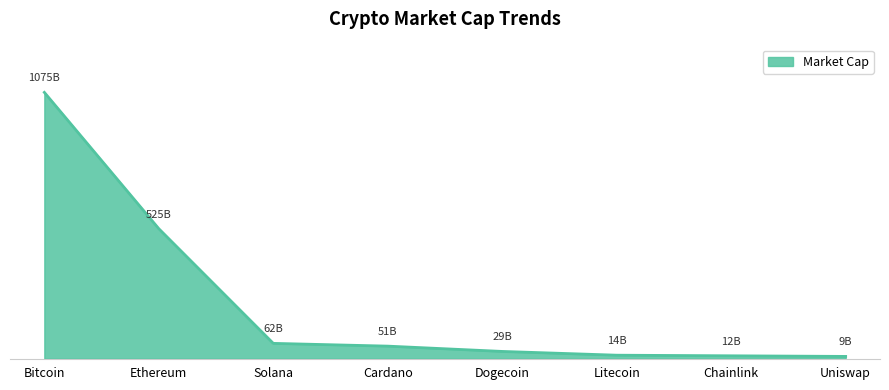

What is the change in value from Ethereum to Dogecoin?

-495364111958